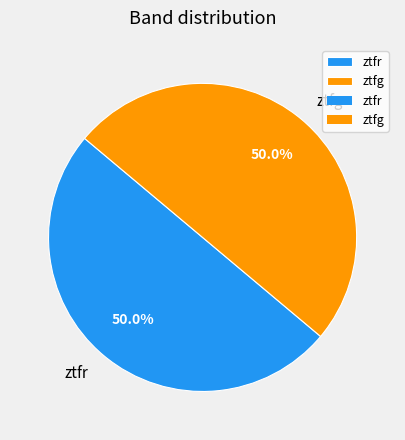

What is the total percentage of ztfg and ztfr?

100.0%